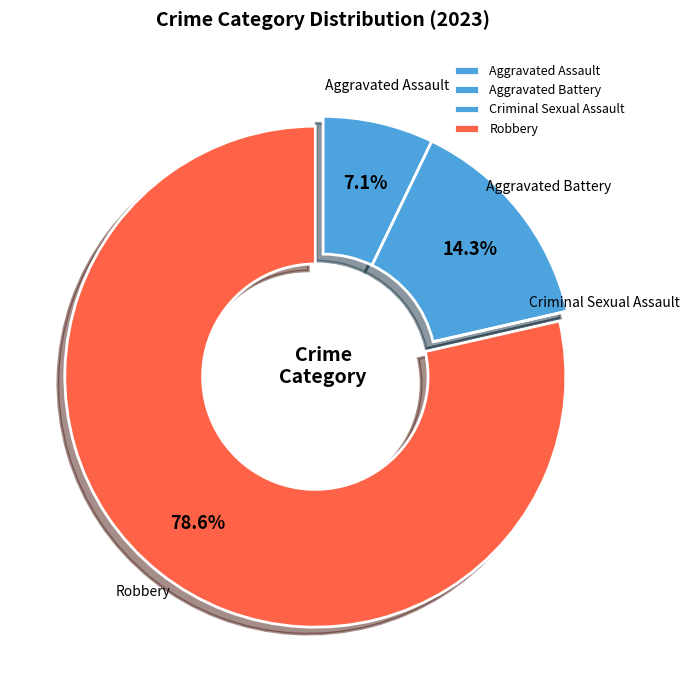

Is Aggravated Assault the majority of the pie?

No